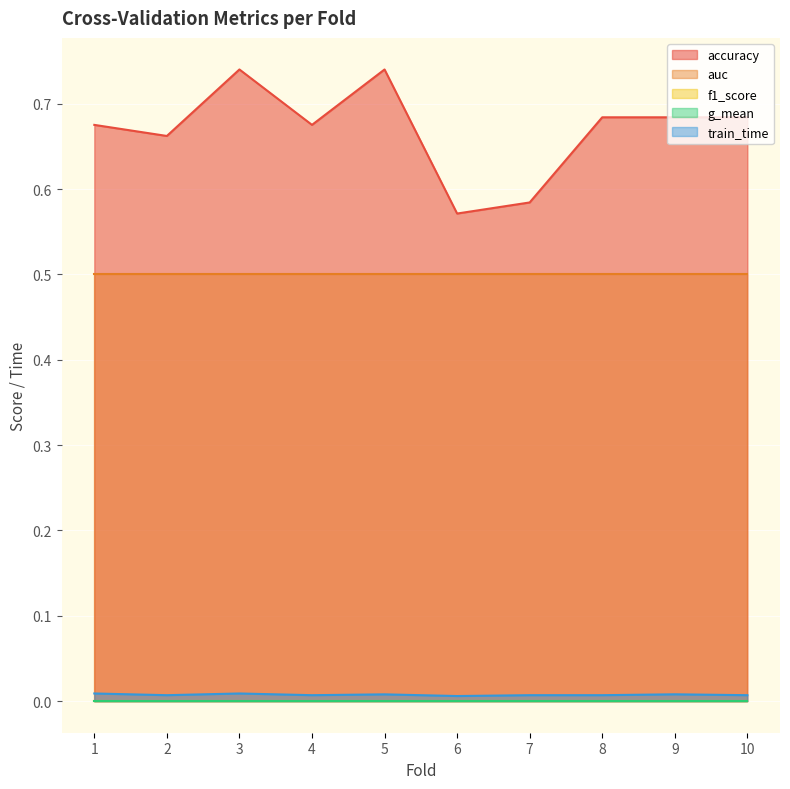

At 6, list the series in order from smallest to largest.

f1_score, g_mean, train_time, auc, accuracy